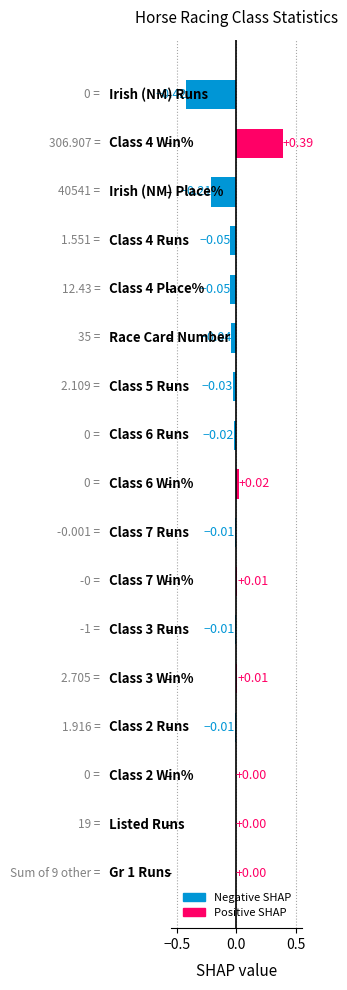

How many series are shown in this chart?

1